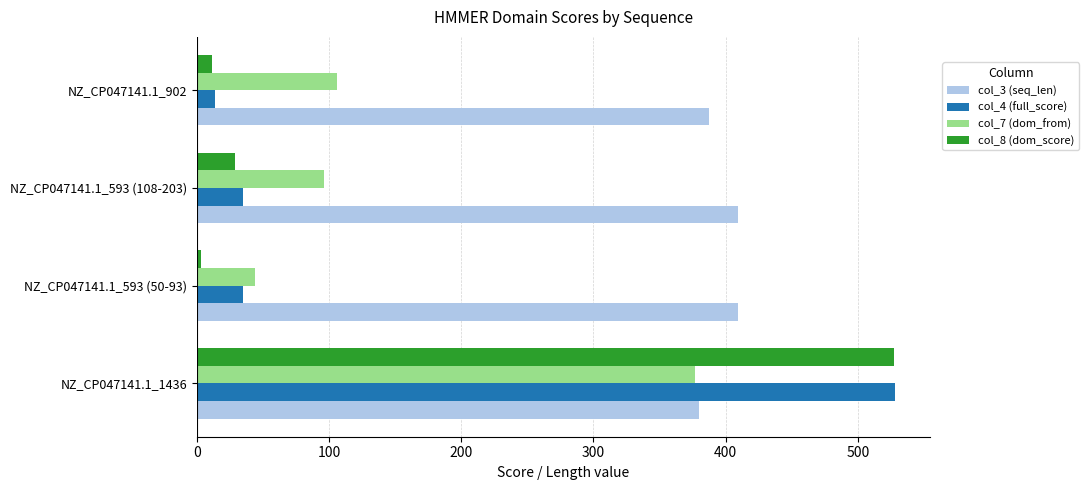

What is the highest value of the col_3 (seq_len) series?

409.0